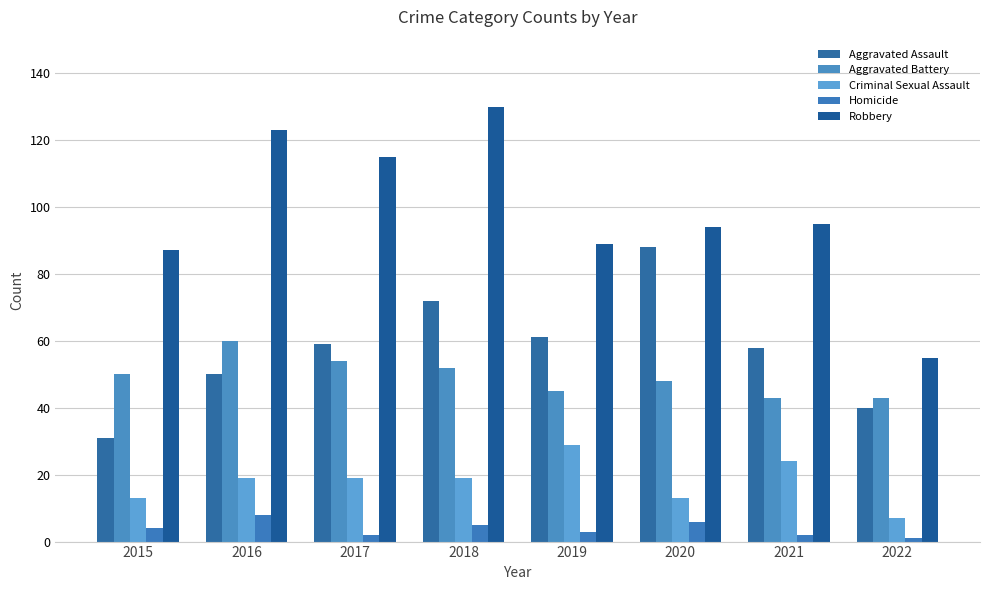

What is the value of the Robbery bar at the 7th from the left?

95